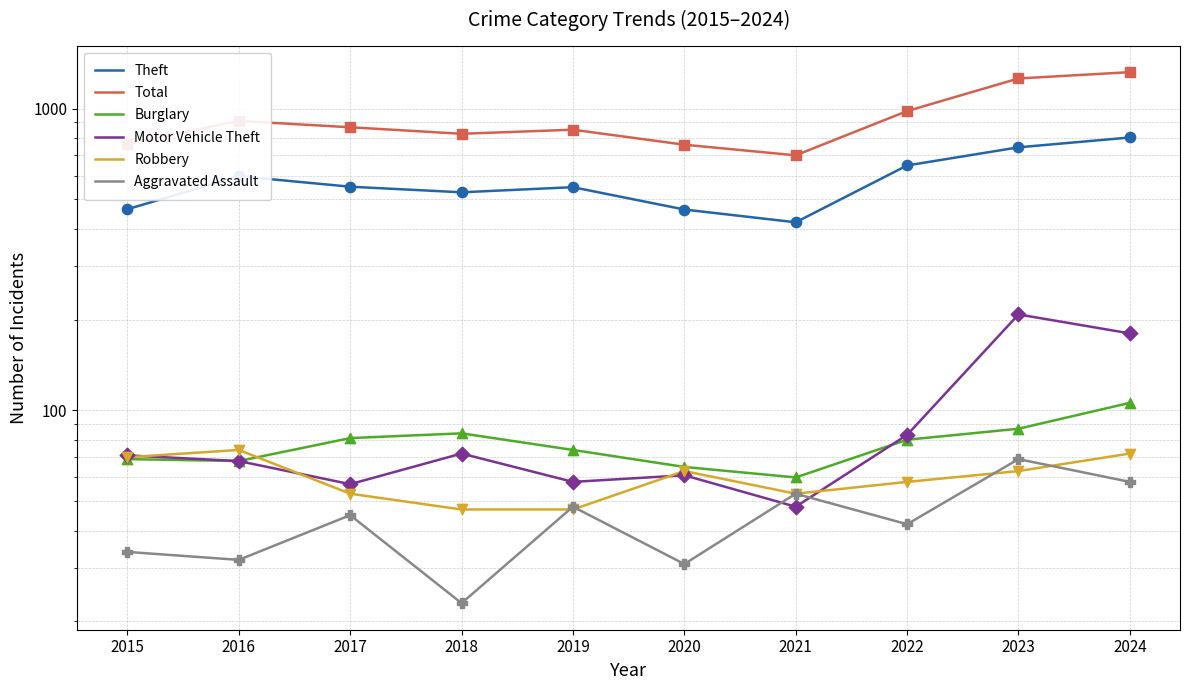

Which series contains the highest Y value?

Total